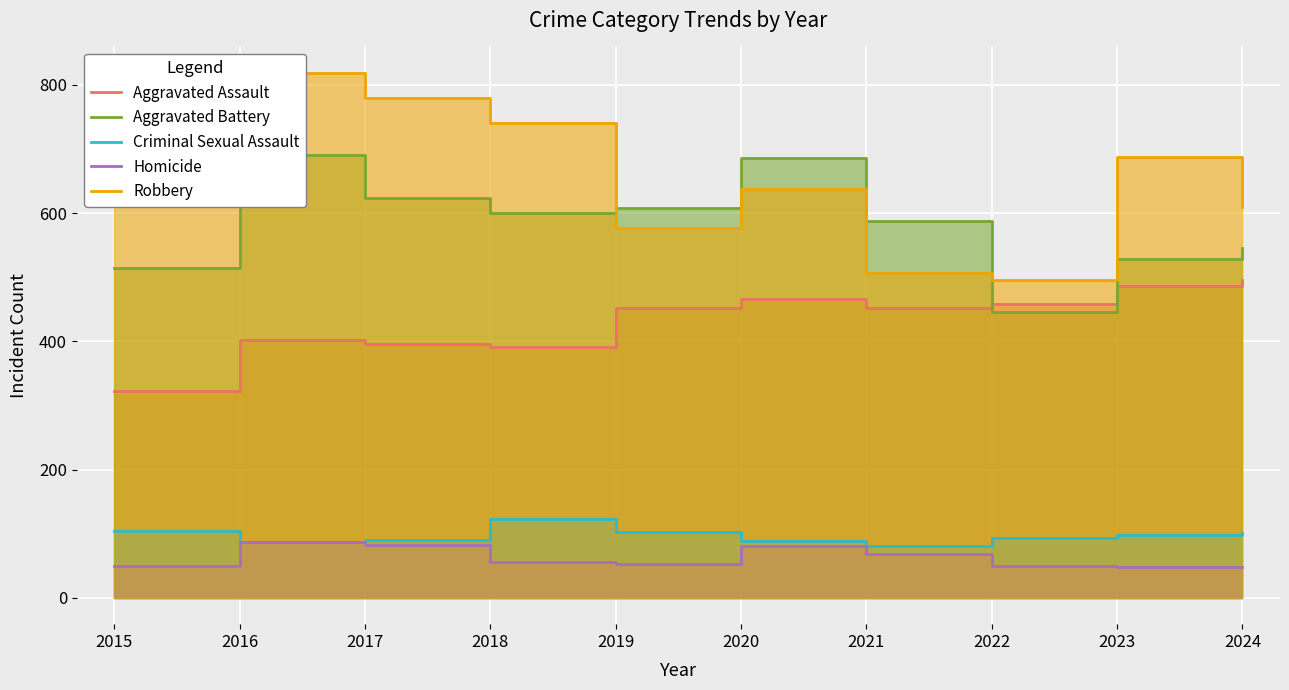

Is the value of Homicide at 2018 greater than the value of Aggravated Assault at 2019?

No